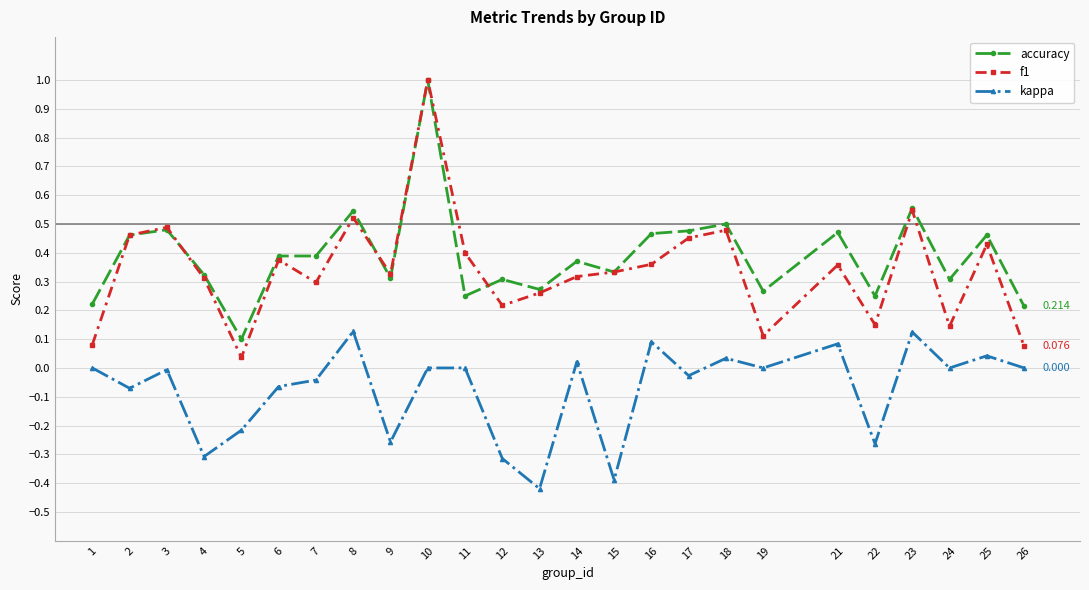

At which category is the sum across all series the highest?

10